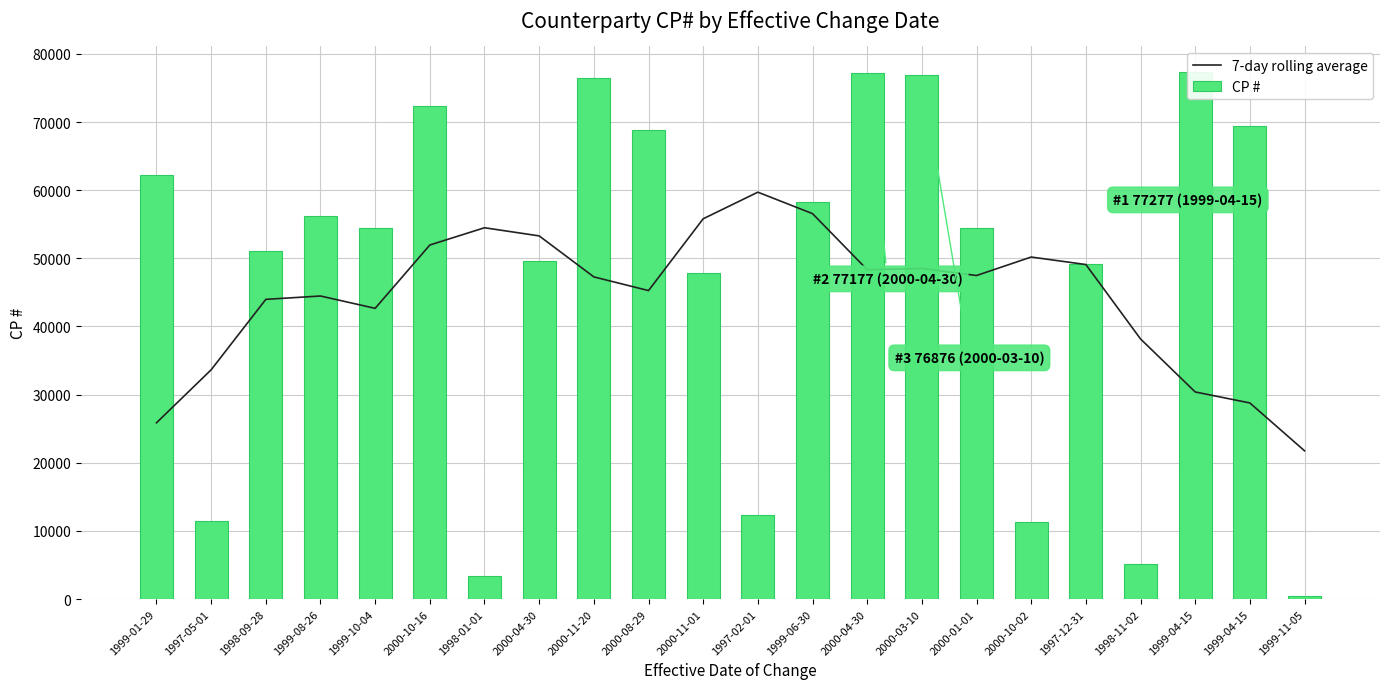

Which series has the largest total across all categories?

CP #